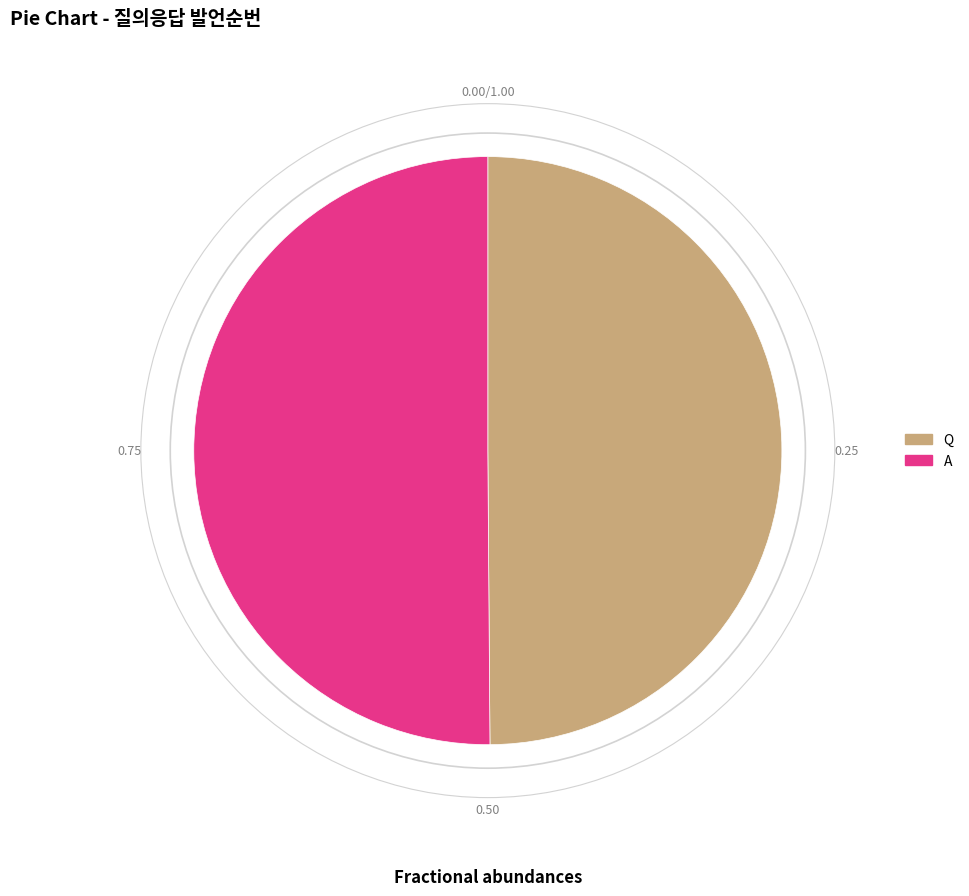

Is the sum of Q and A greater than half?

Yes